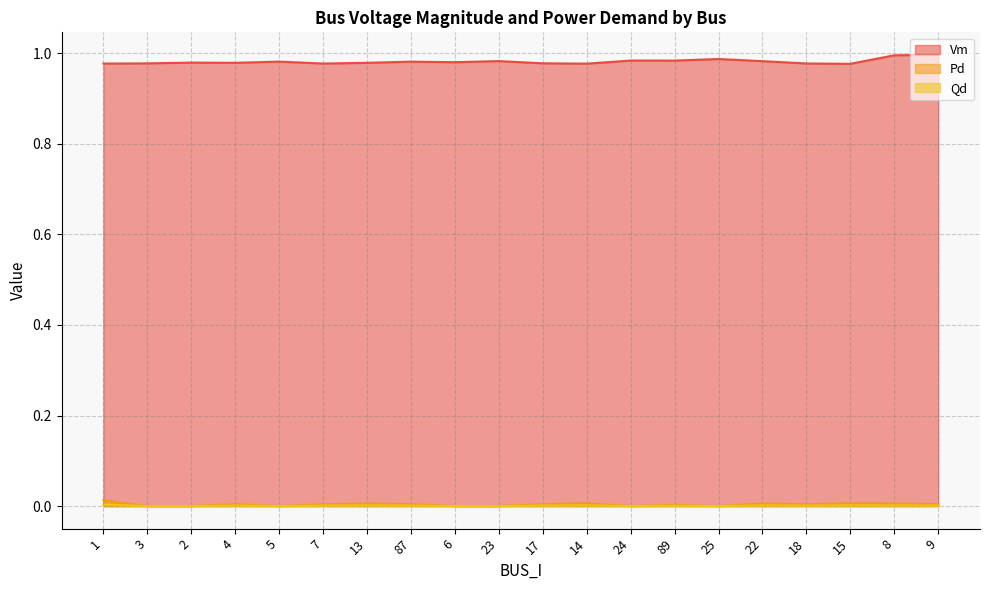

What is the value of the Vm point at the 9th from the left?

1.0